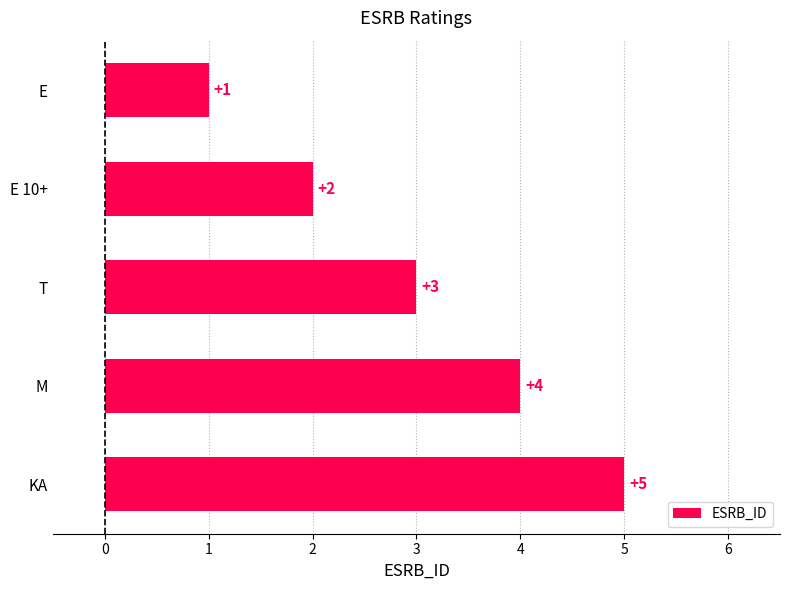

What is the difference between the maximum and minimum values?

4